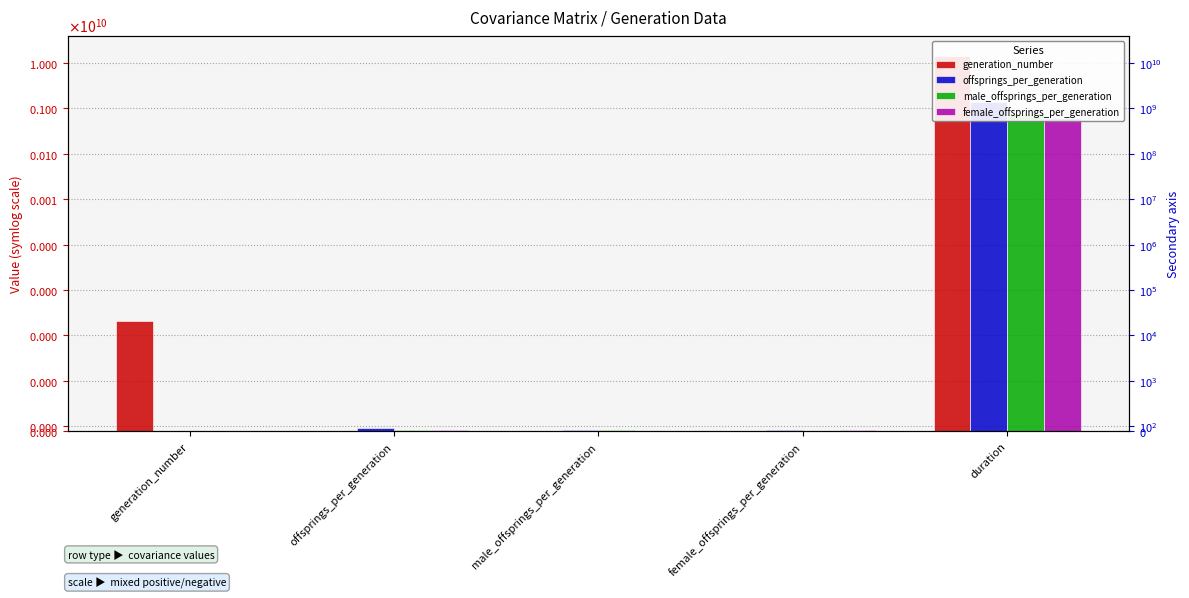

At which label does offsprings_per_generation reach its minimum?

generation_number